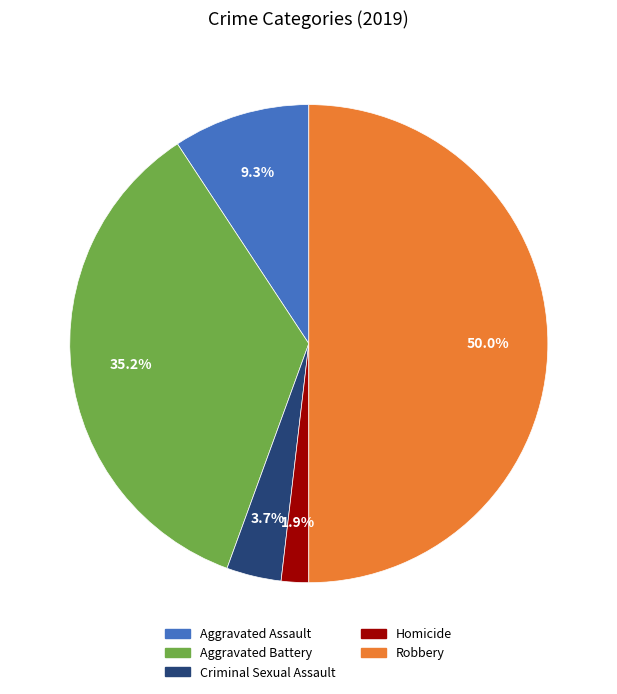

Rank the categories by value from lowest to highest.

Homicide, Criminal Sexual Assault, Aggravated Assault, Aggravated Battery, Robbery